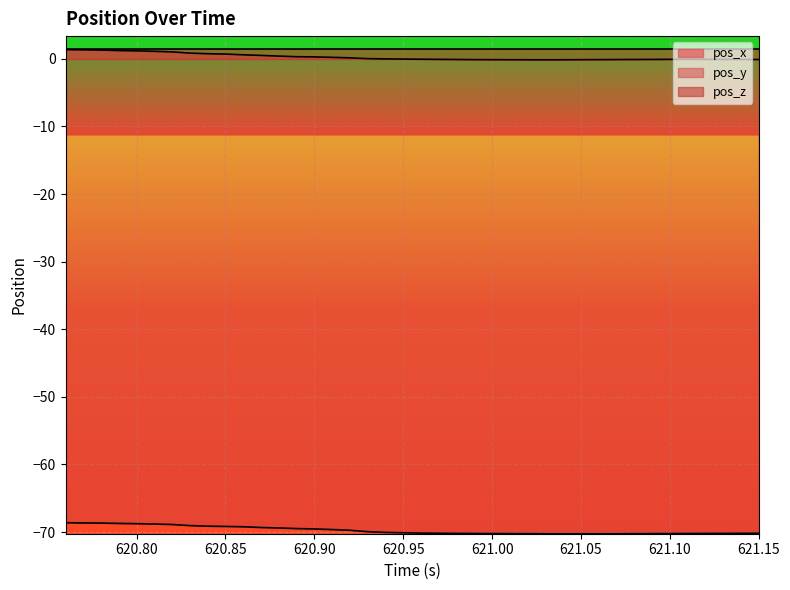

How many values in pos_x are below zero?

7